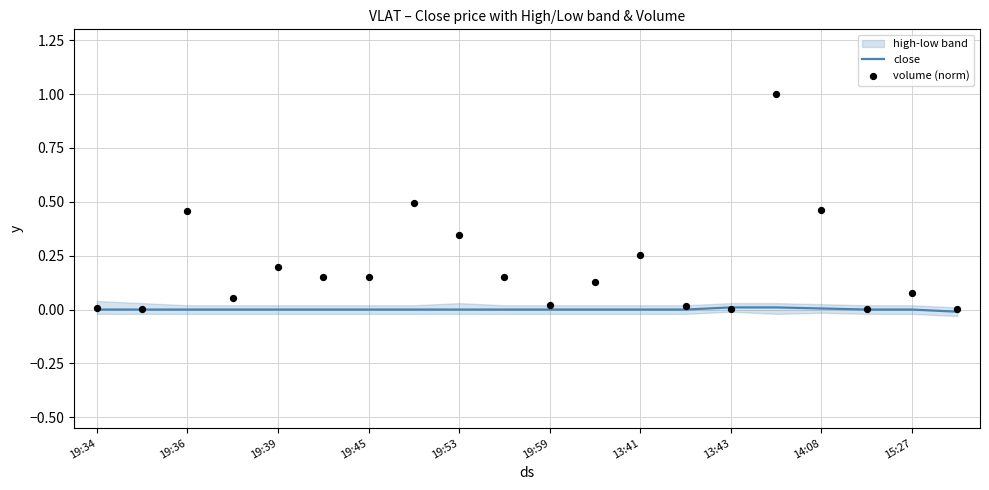

At which category is the sum across all series the highest?

15